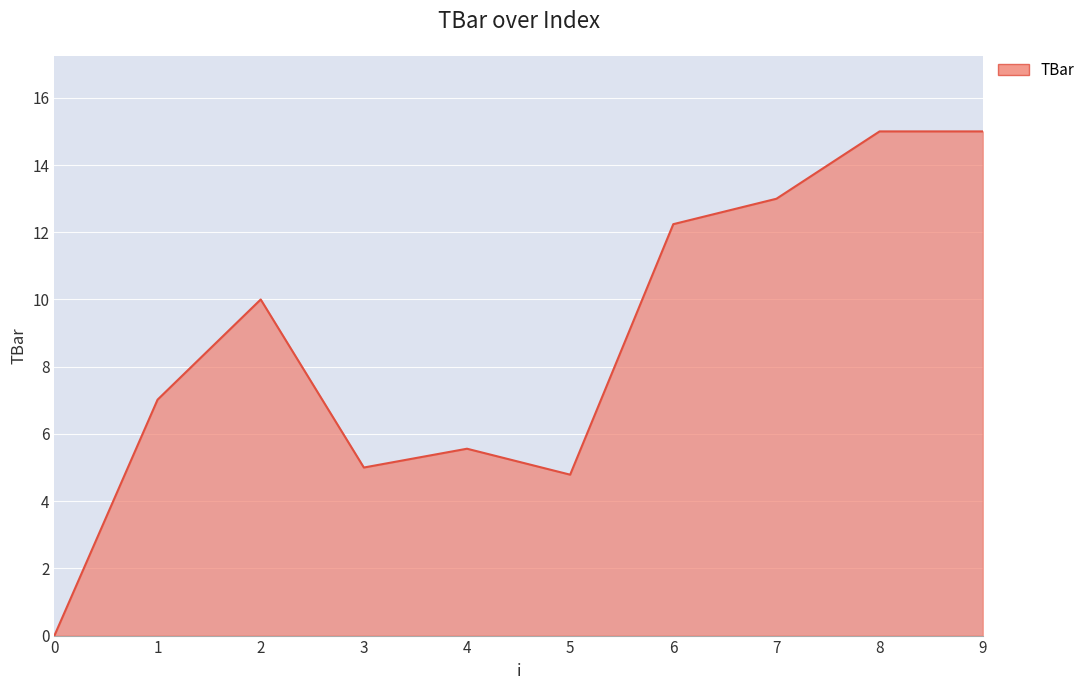

Reading left to right, what are all the values shown in this chart?

0.0	7.0	10.0	5.0	5.6	4.8	12.2	13.0	15.0	15.0